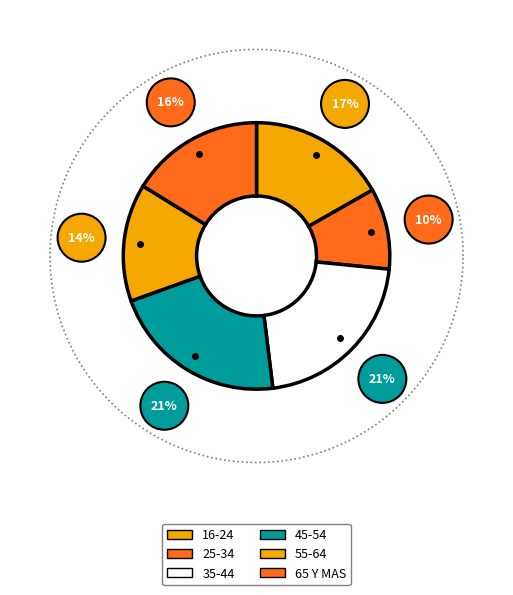

Which slice is the smallest?

25-34